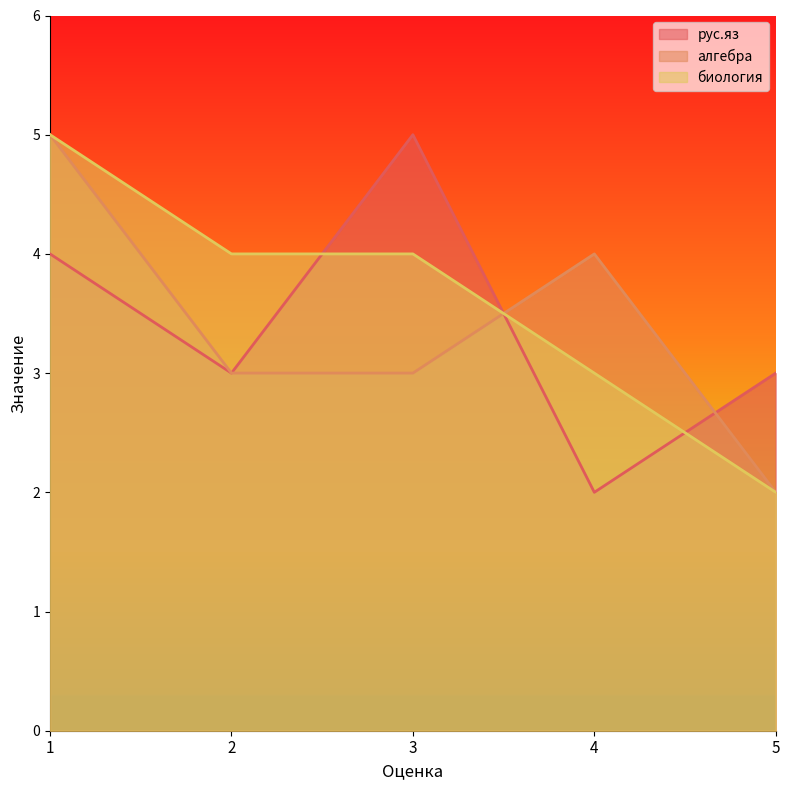

Which category has the lowest value in the рус.яз series?

4